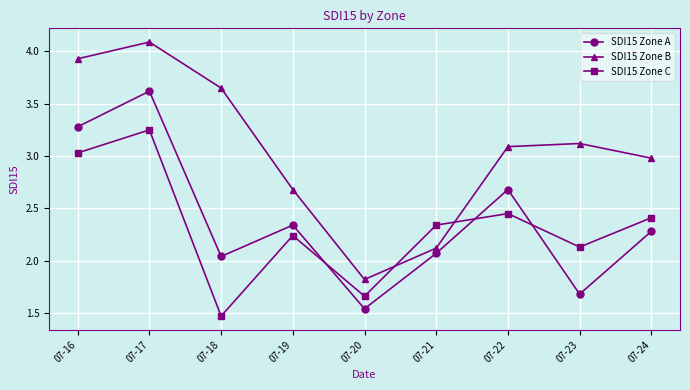

What is the difference between the highest and lowest values at 07-21?

0.3